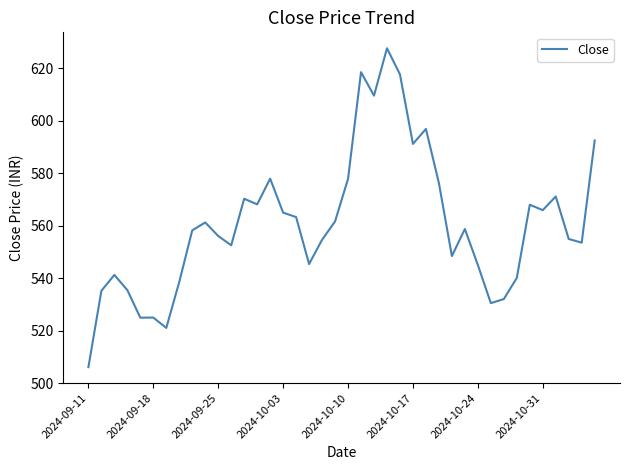

What is the minimum value shown in the chart?

506.1